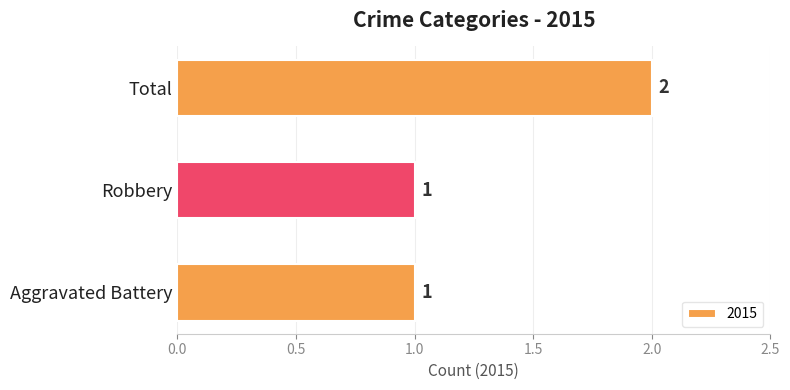

How many series are shown in this chart?

1